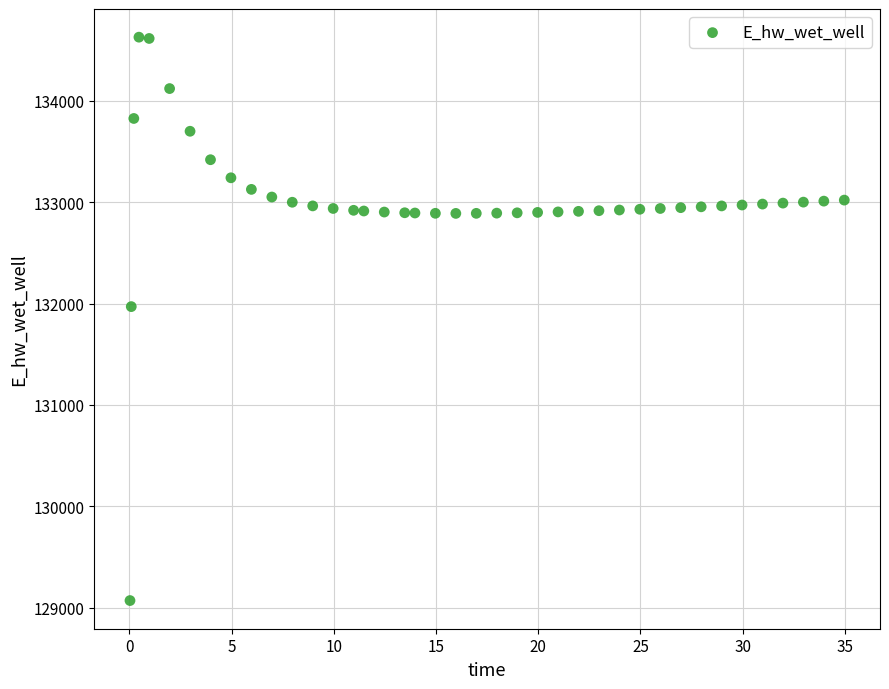

What is the range of X values (max minus min)?

34.9